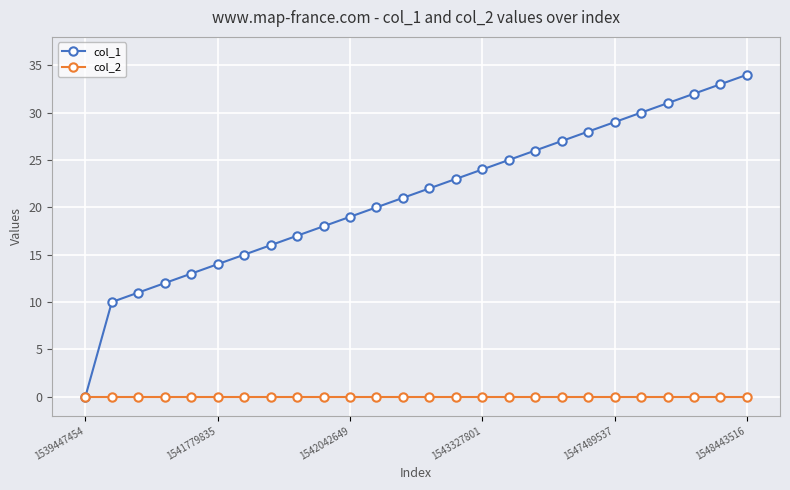

How many distinct data groups are displayed?

2